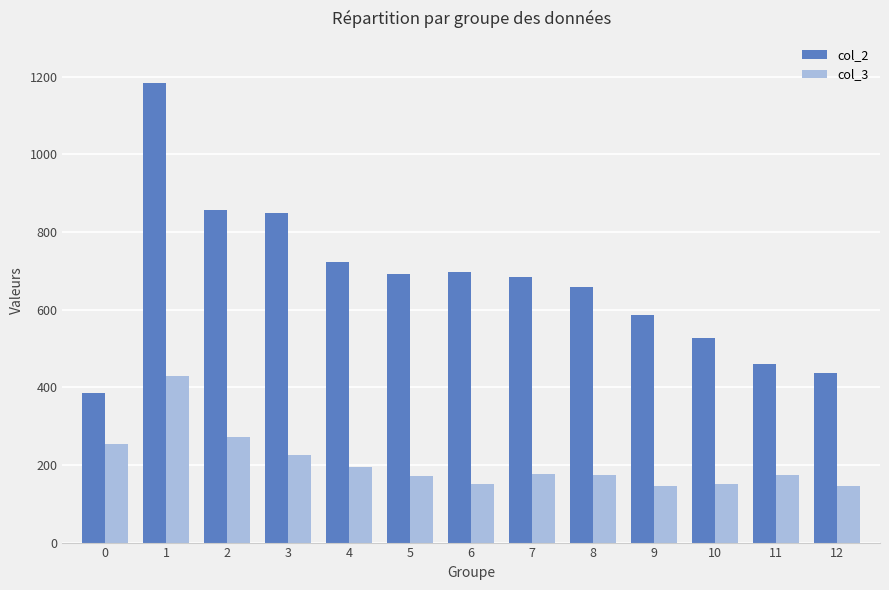

The value of col_3 at 3 is 327. True or false?

False